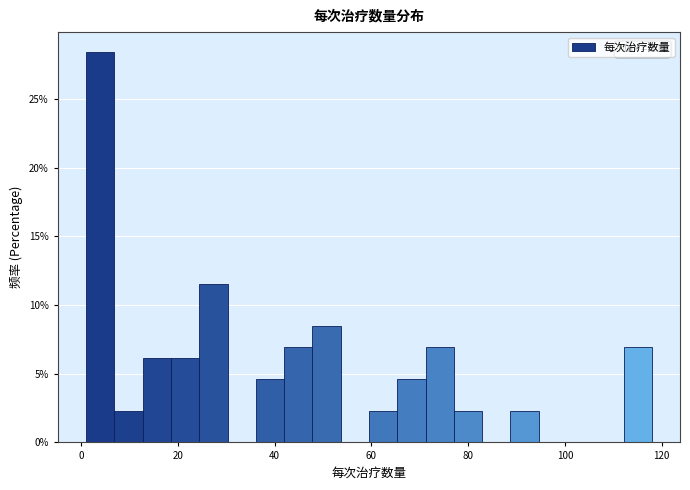

Around what value on the x-axis is the tallest bar? Give the approximate position of its centre, as read against the axis.

4